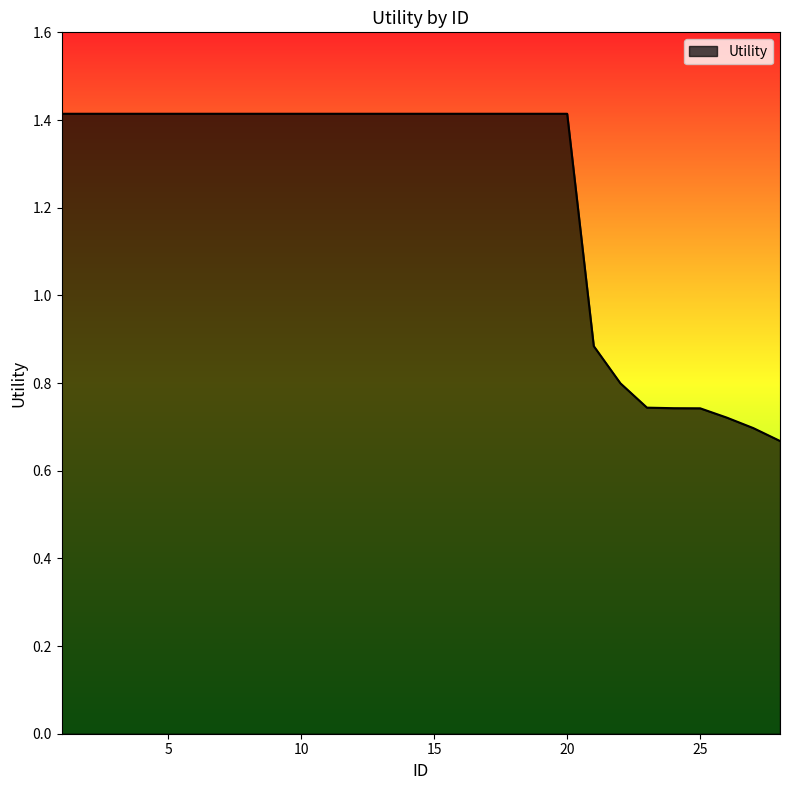

What is the greatest value displayed?

1.4